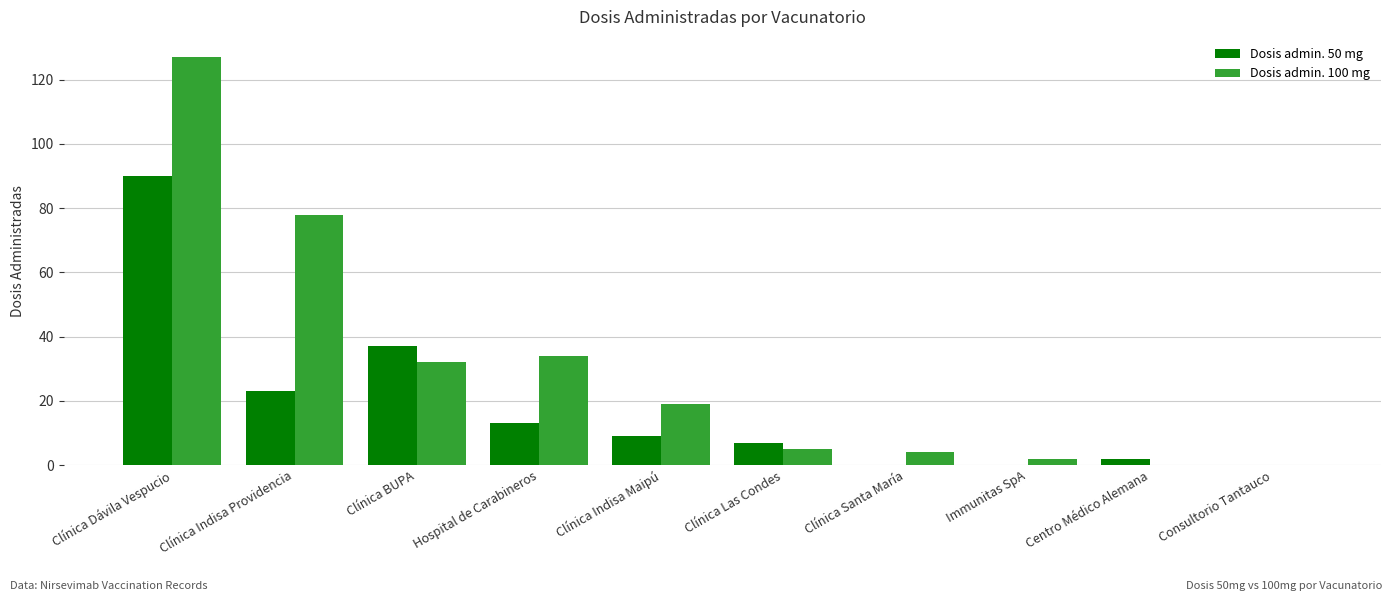

Reading right to left, list all the values displayed in this chart.

Dosis admin. 50 mg: 0	2	0	0	7	9	13	37	23	90
Dosis admin. 100 mg: 0	0	2	4	5	19	34	32	78	127